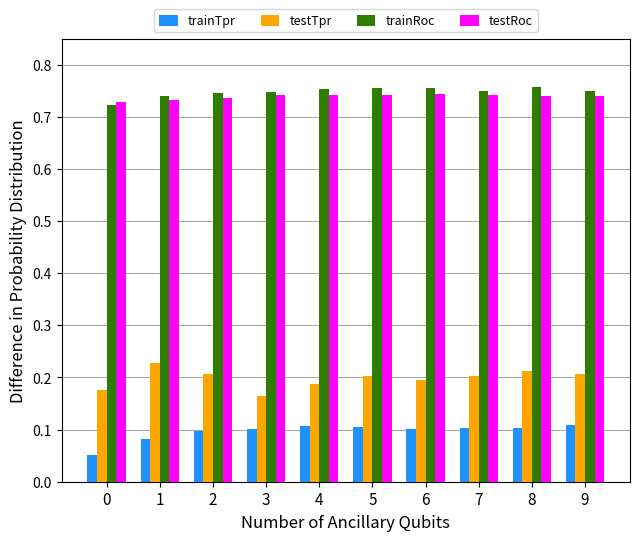

At how many categories does at least one series exceed 0?

10